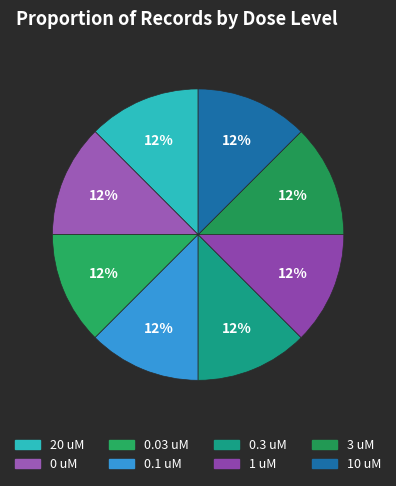

Rank the categories by value from lowest to highest.

0 uM, 0.03 uM, 0.1 uM, 0.3 uM, 1 uM, 3 uM, 10 uM, 20 uM